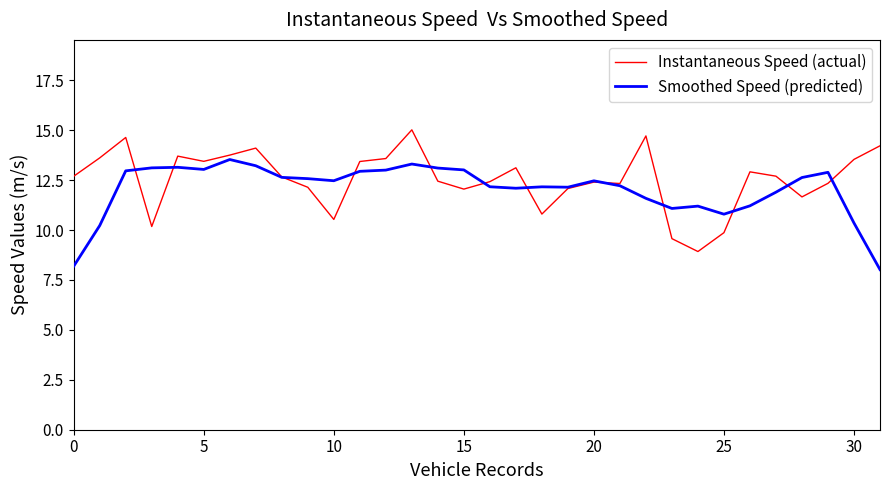

What is the minimum value for Instantaneous Speed (actual)?

8.9